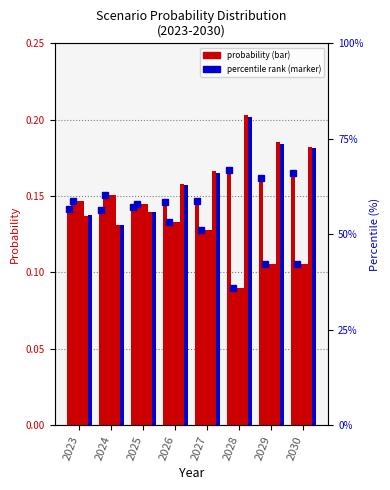

What is the difference between the highest and lowest values at 2028?

35.8